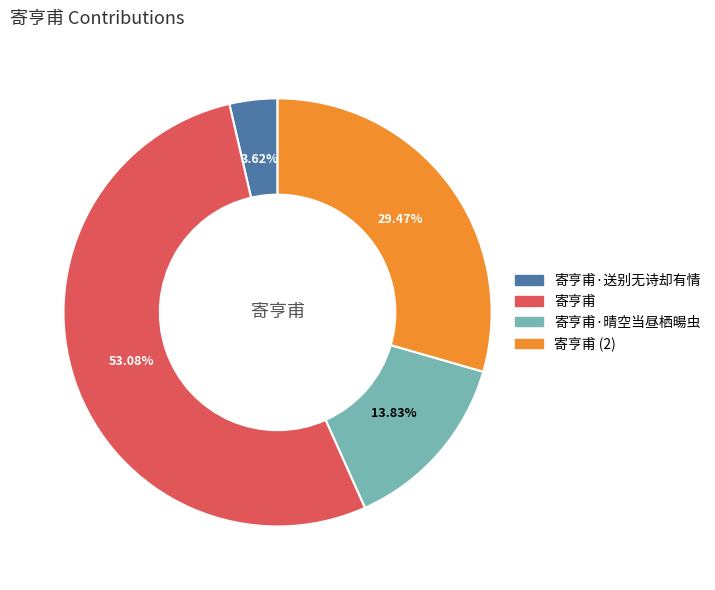

How many segments does this pie chart have?

4